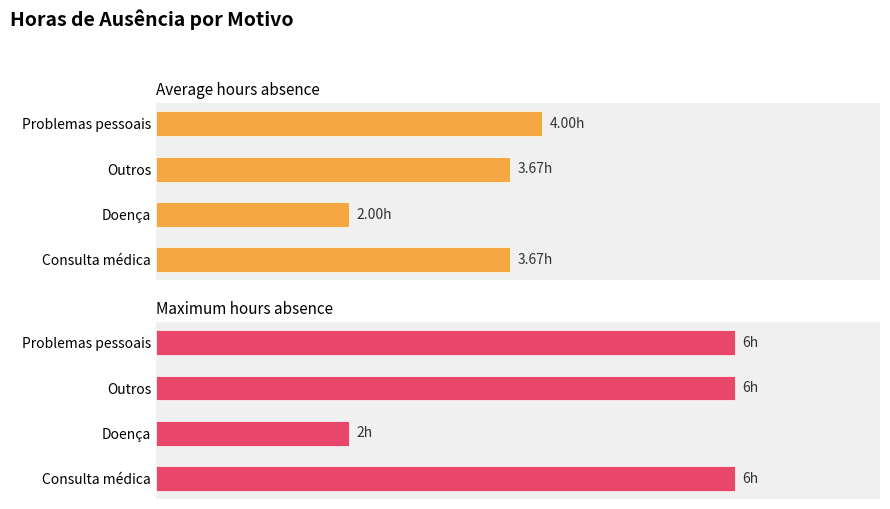

What is the sum of all Maximum hours absence values?

20.0